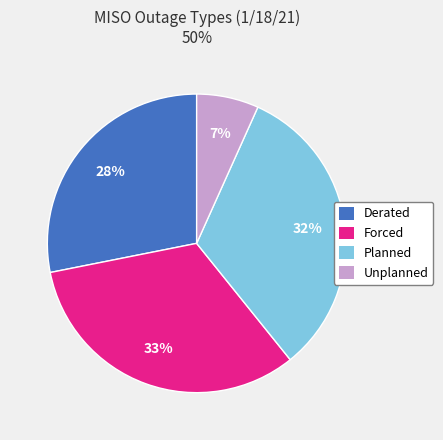

To the nearest percent, what percentage of the pie is Derated?

28%